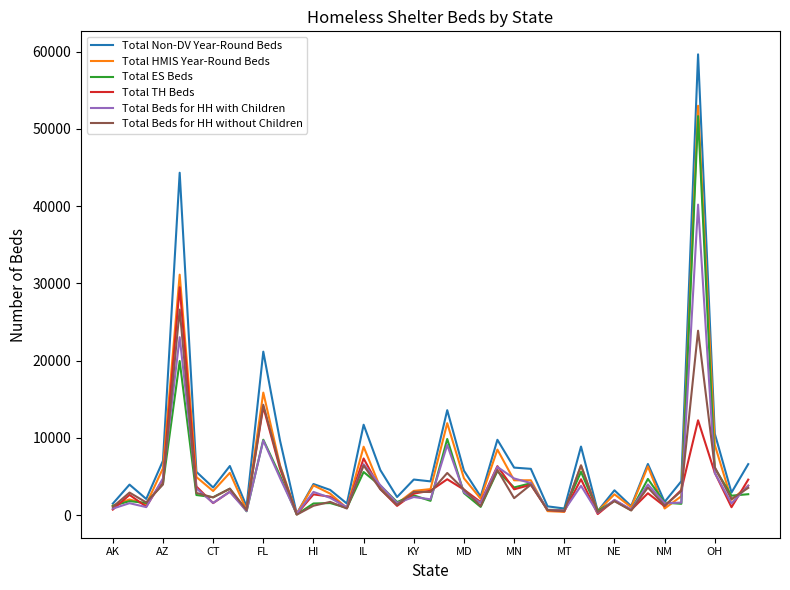

What is the greatest value displayed?

59646